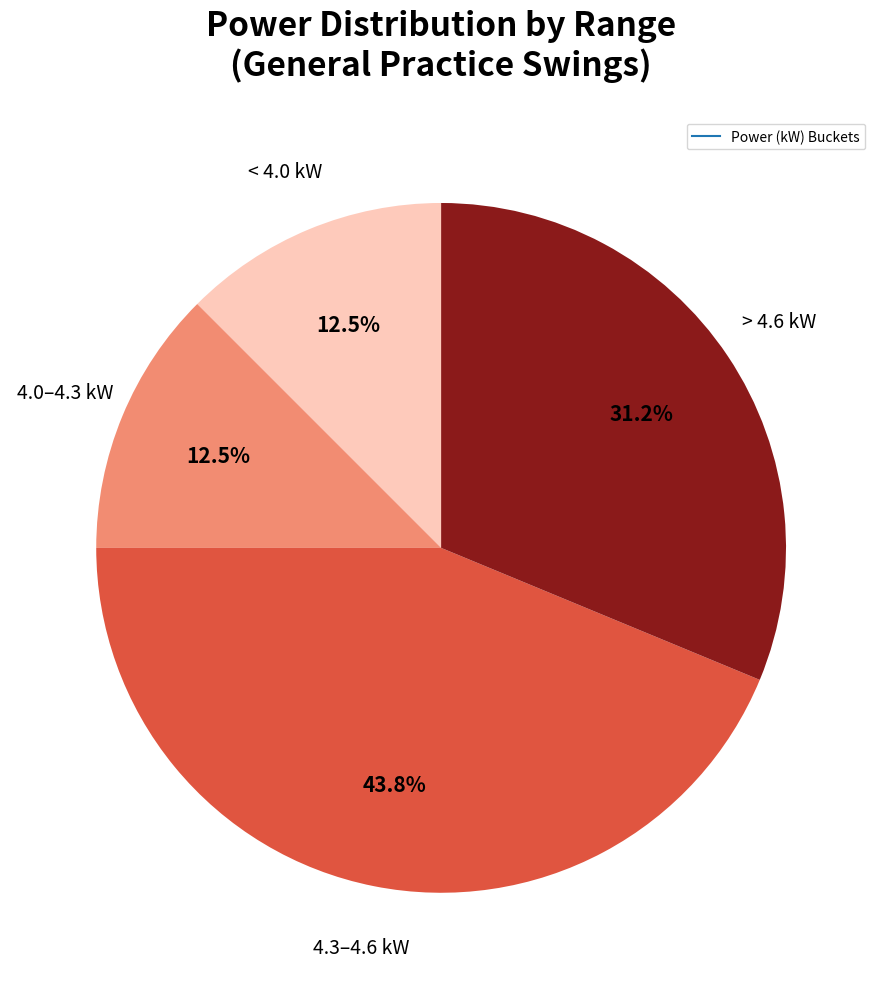

Is there any slice that represents more than half of the pie?

No